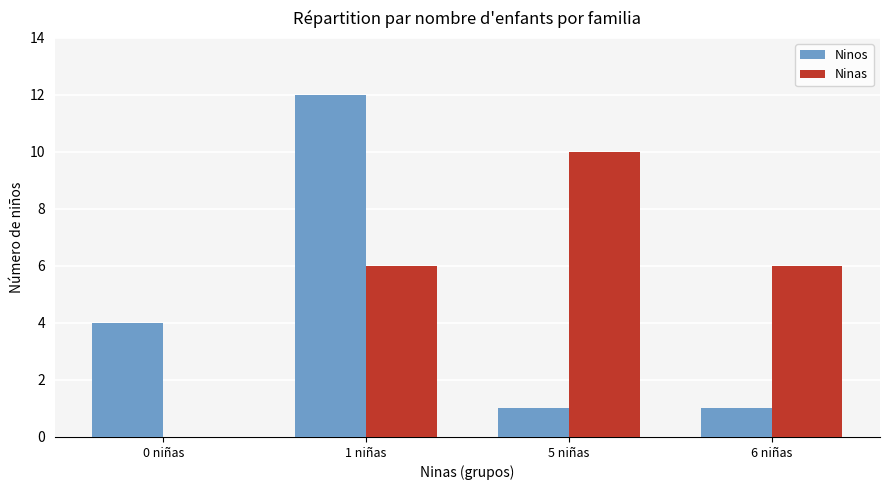

True or false: Ninos has a value of 0 at 6 niñas.

False